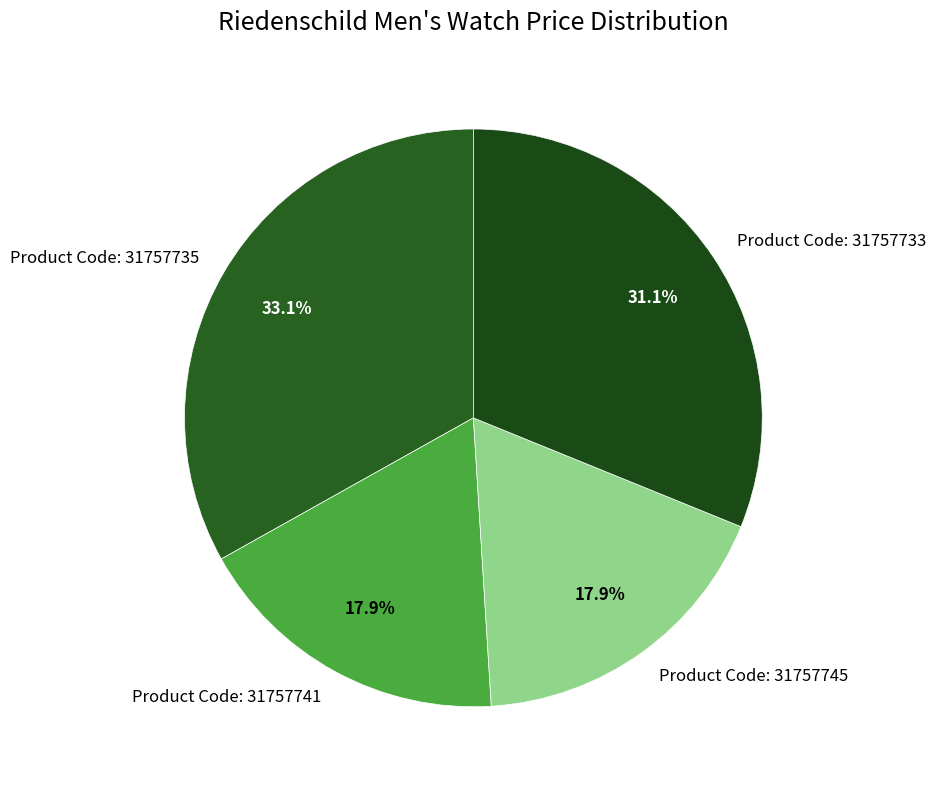

Which category has the biggest portion of the pie?

Product Code: 31757735